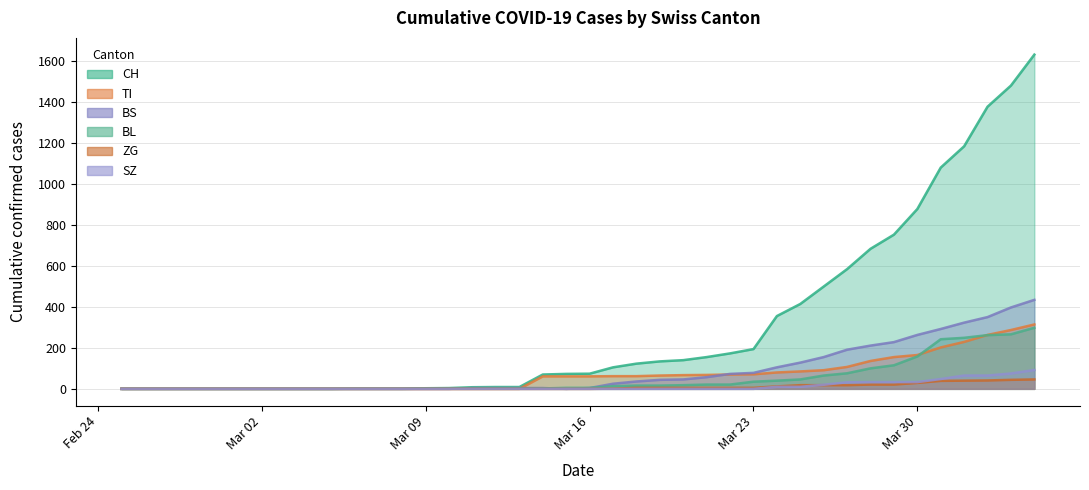

True or false: SZ has more than 2 points higher than both neighbors.

False